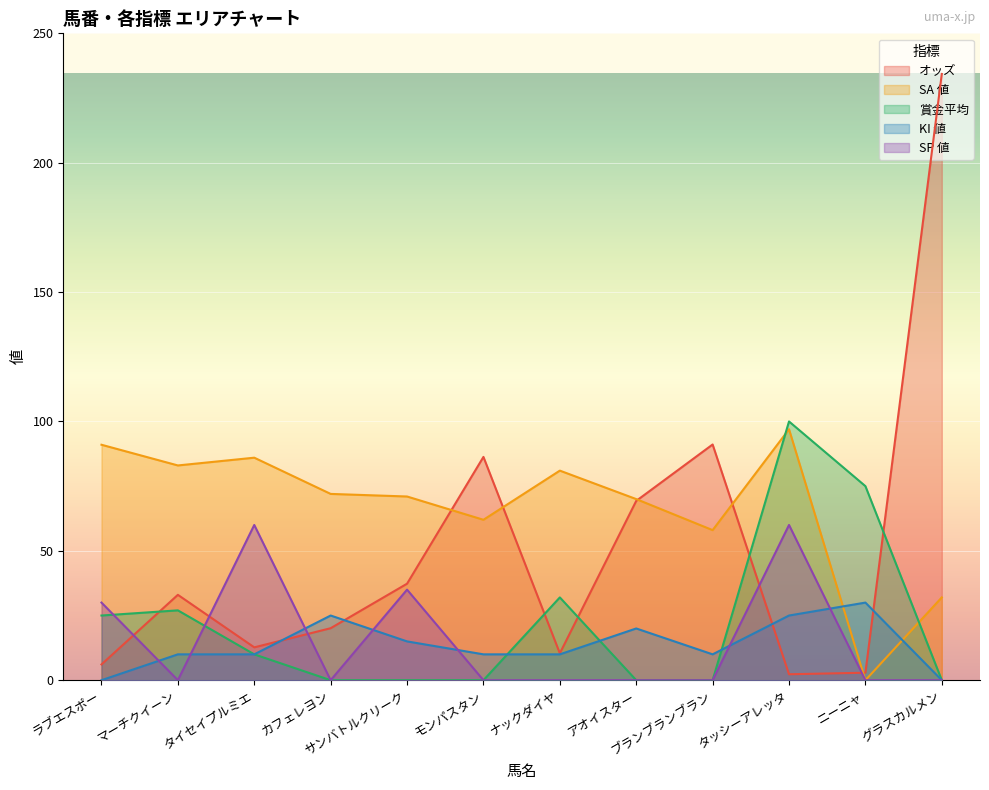

Between ラブエスポー and サンバトルクリーク, which series saw the biggest shift?

オッズ